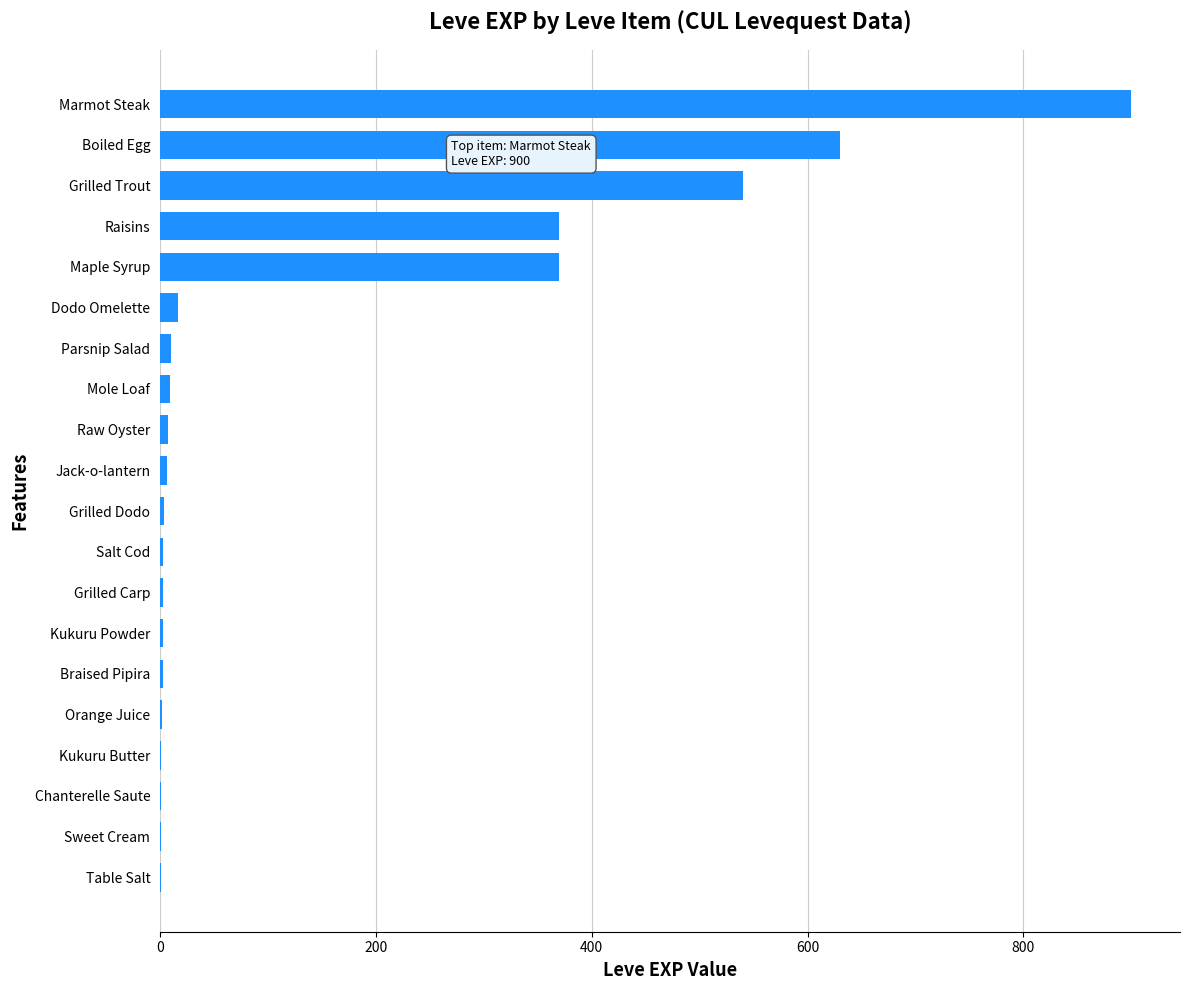

The chart shows a value of 370 at Raisins. True or false?

True